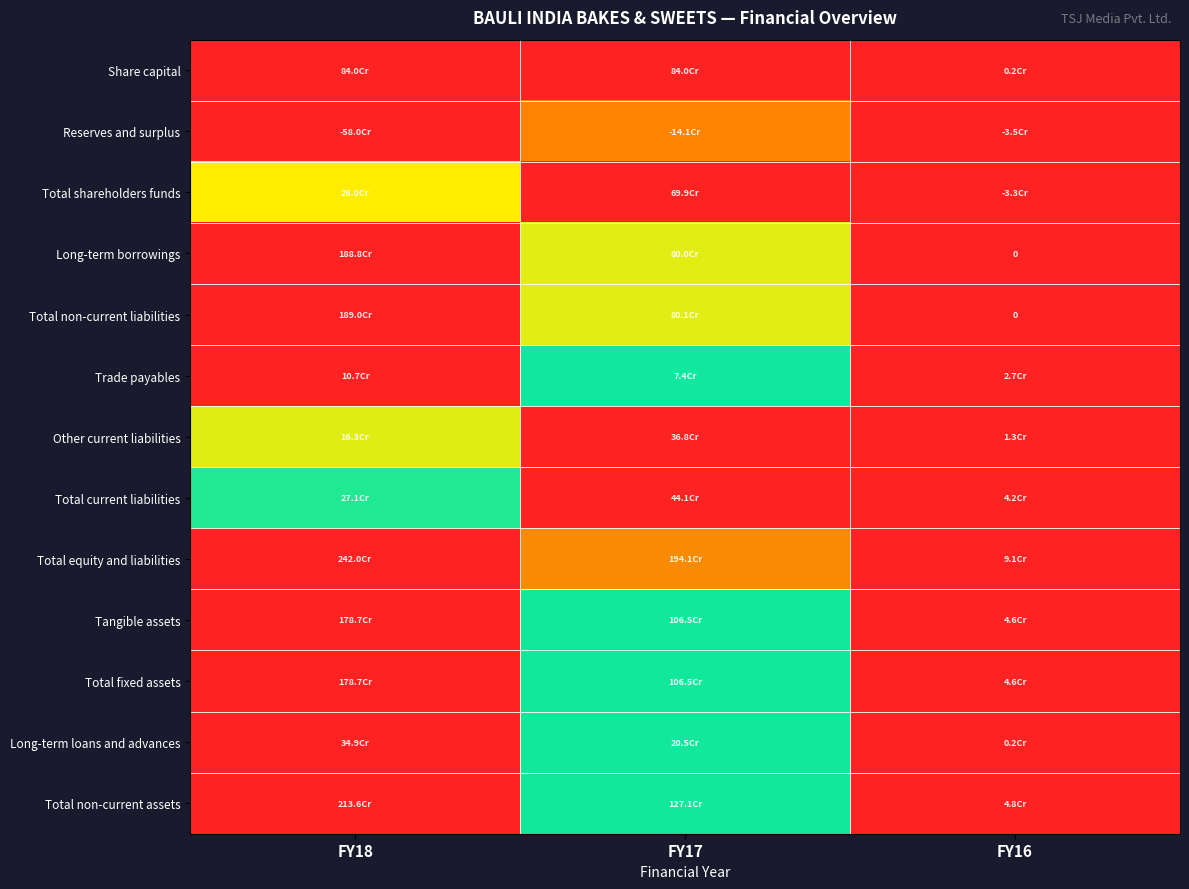

How many values in the Long-term borrowings series exceed 0?

2